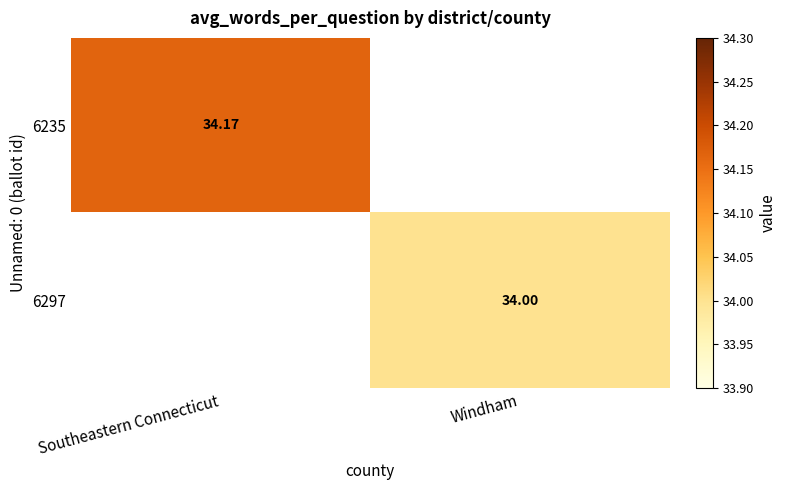

Is the value of 6235 at Southeastern Connecticut greater than the value of 6297 at Windham?

Yes